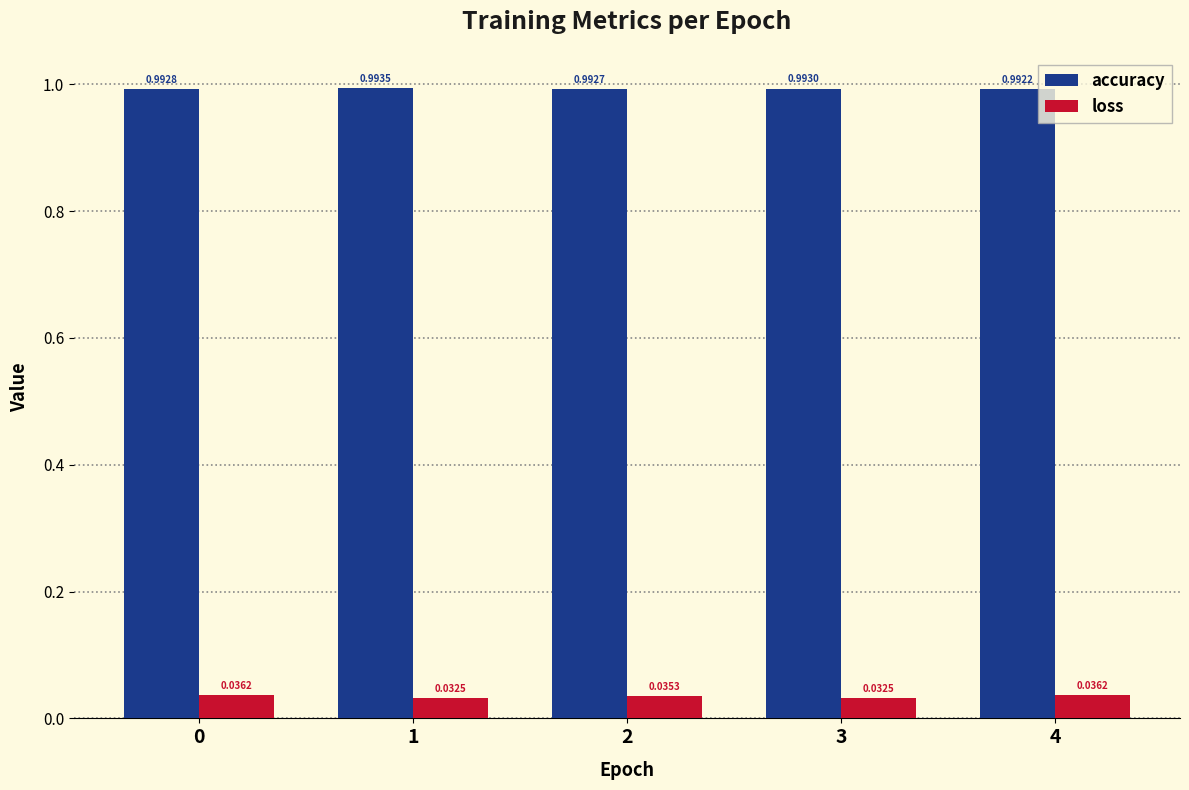

Which series has the largest range (max minus min)?

loss